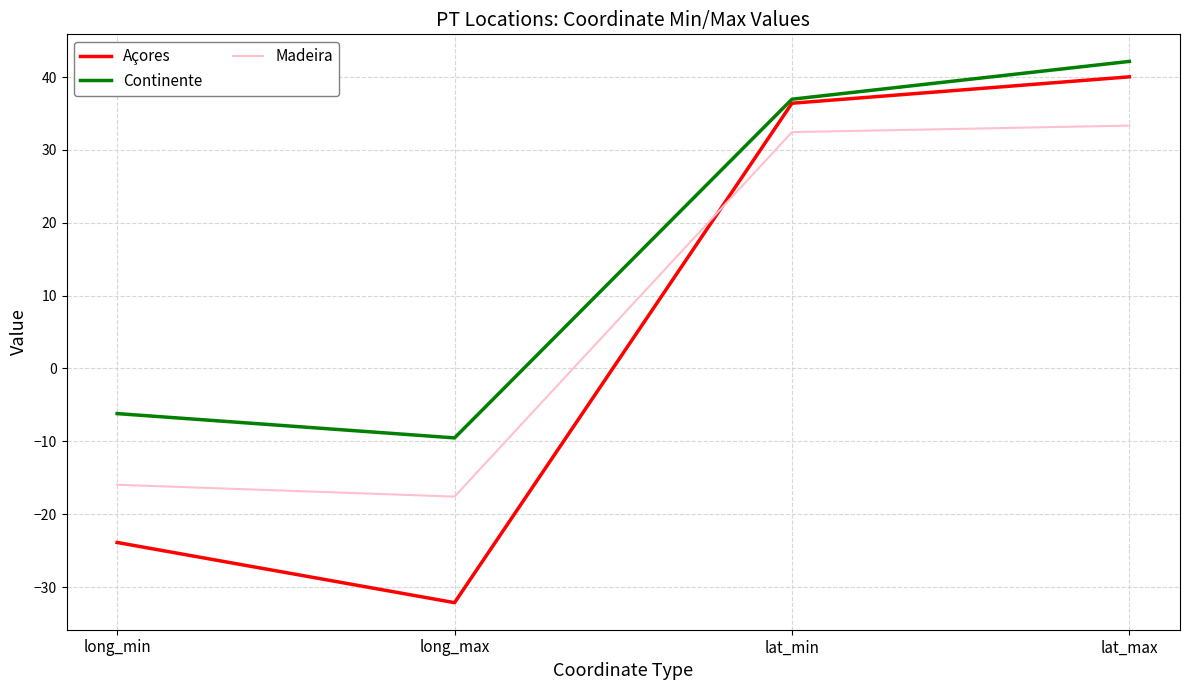

Which category has the lowest value in the Continente series?

long_max